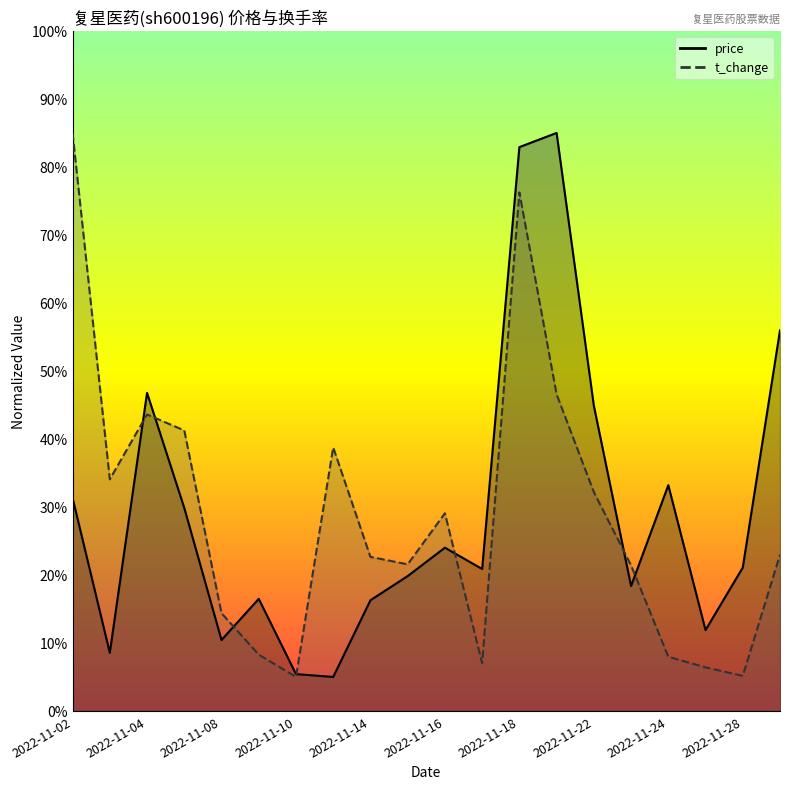

At which label does price reach its minimum?

2022-11-11